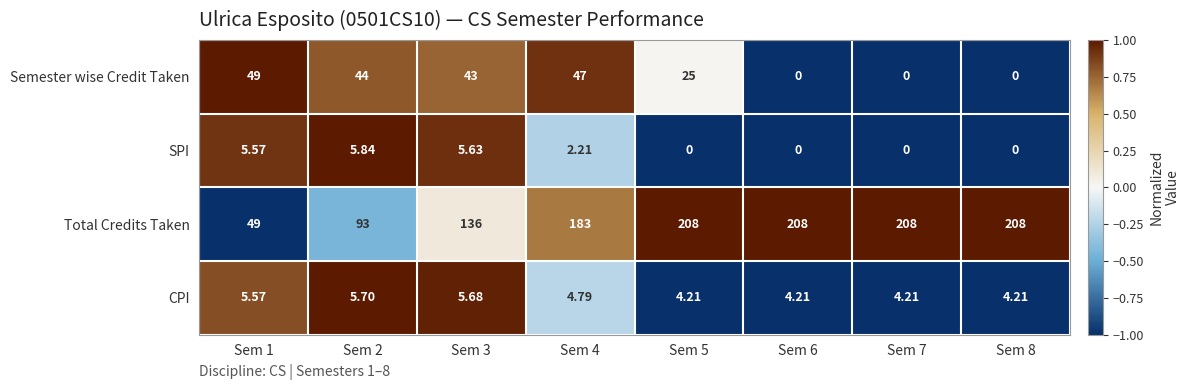

What is the spread (max minus min) of values at Sem 5?

208.0